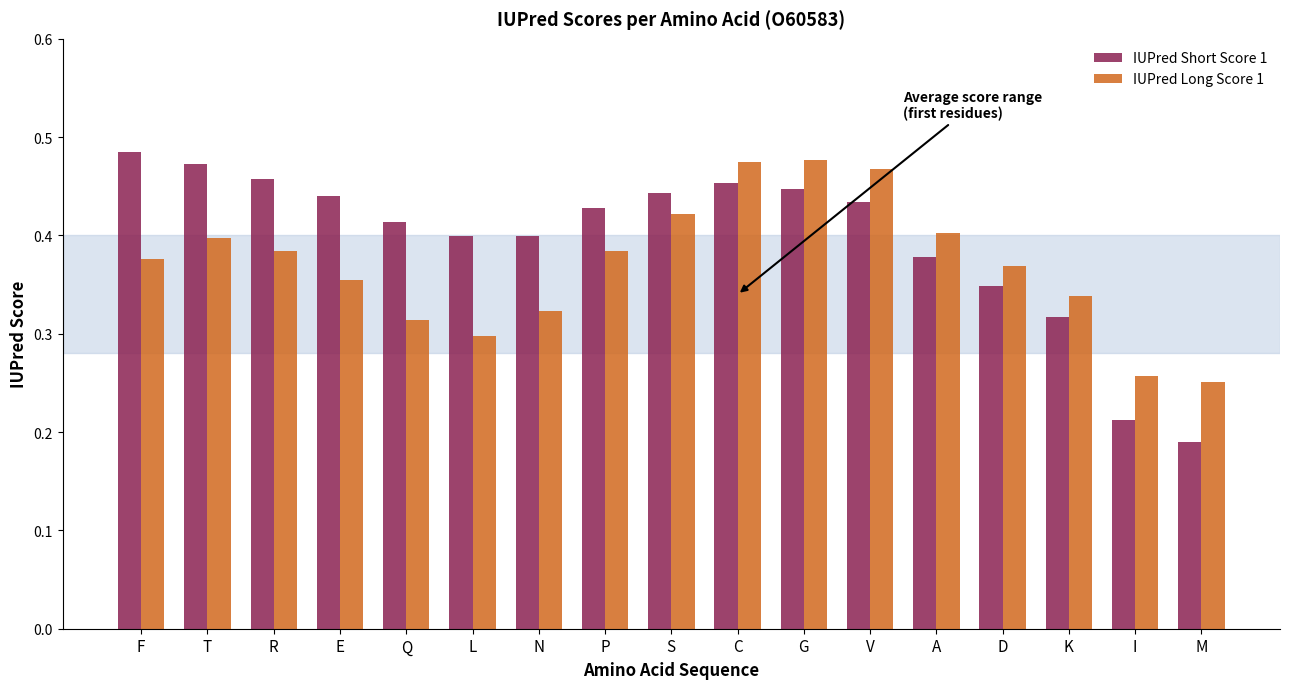

How many bars are there in each group?

2